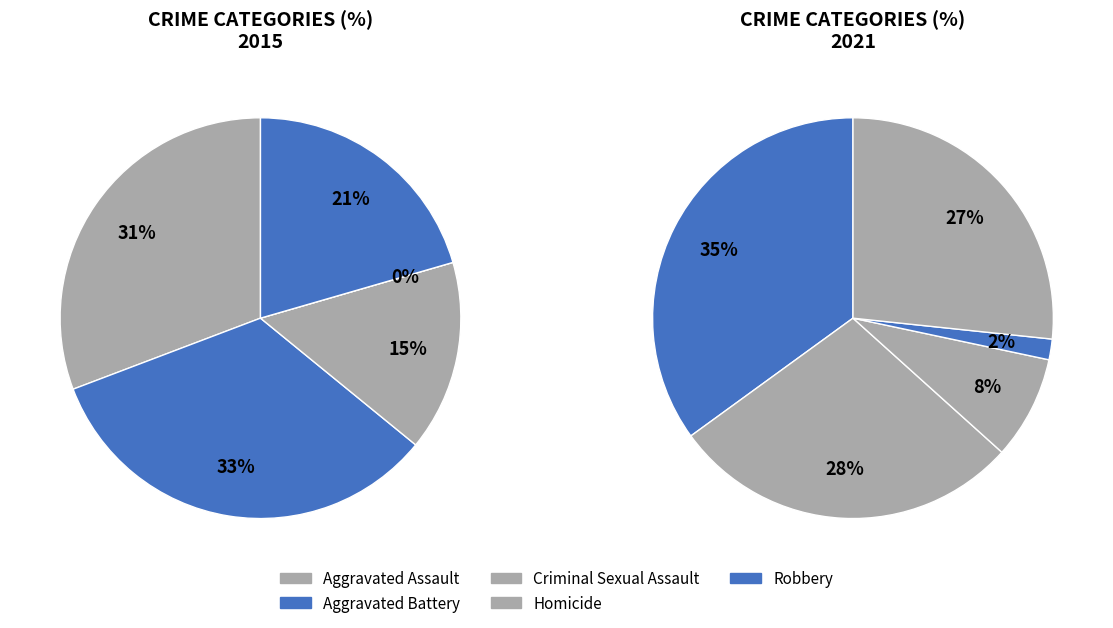

Is there any slice that represents more than half of the pie?

No